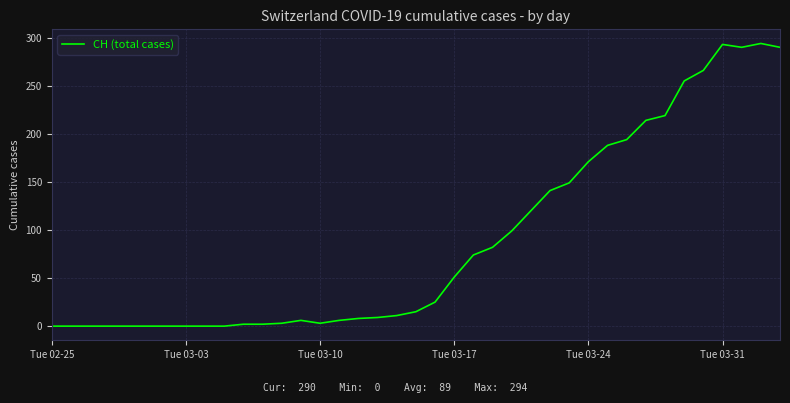

What is the maximum value shown in the chart?

294